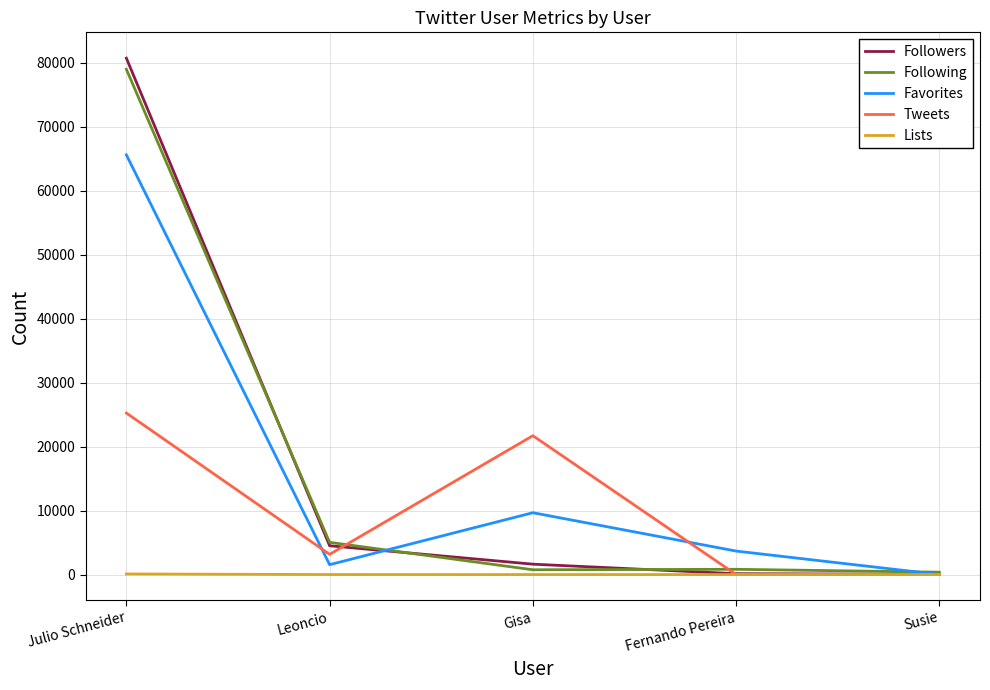

The value of Followers at Leoncio is 4502. True or false?

True